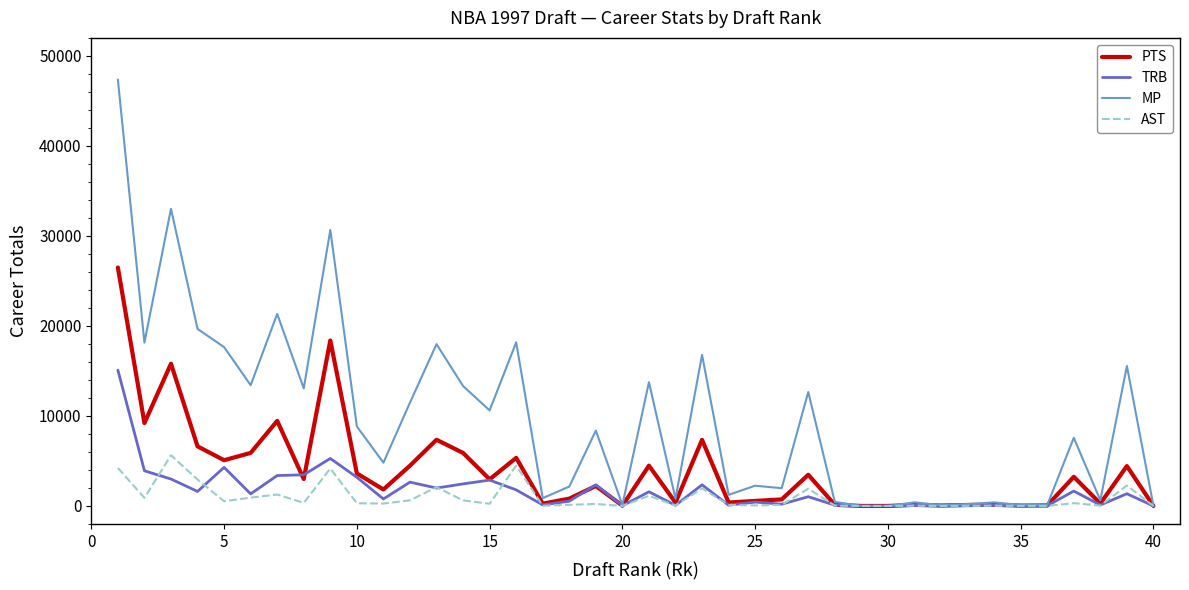

Which series has the largest total across all categories?

MP